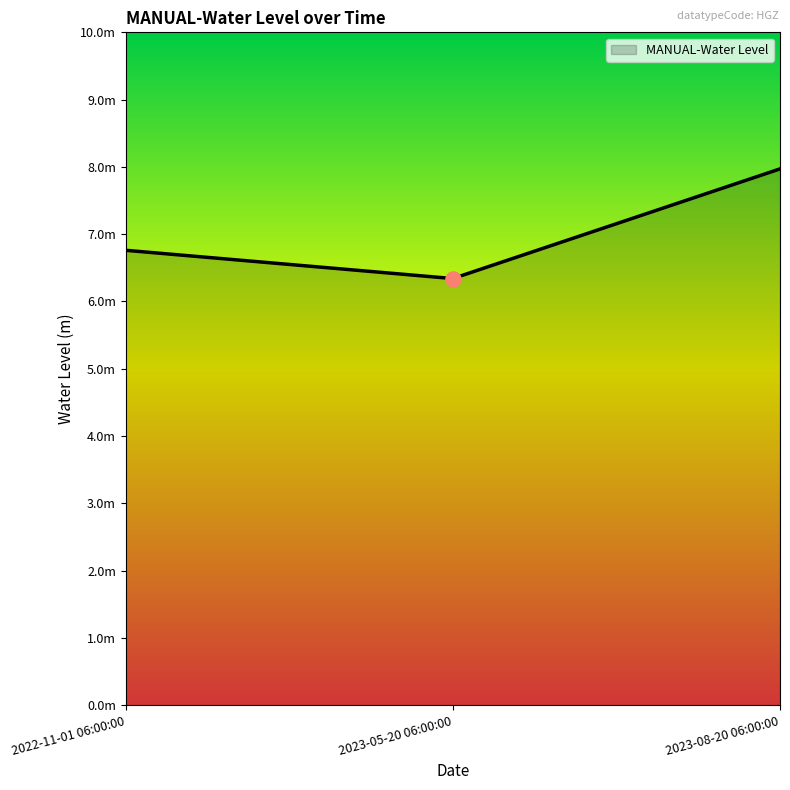

Which has a higher value, 2023-08-20 06:00:00 or 2022-11-01 06:00:00?

2023-08-20 06:00:00